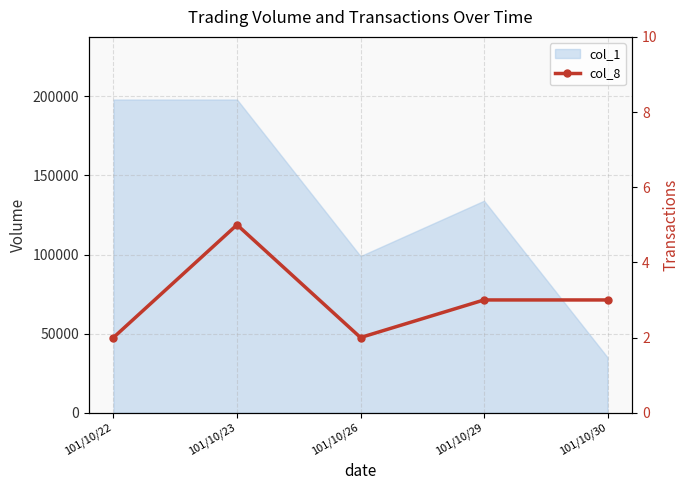

Reading right to left, transcribe all the data shown in this chart.

3	3	2	5	2